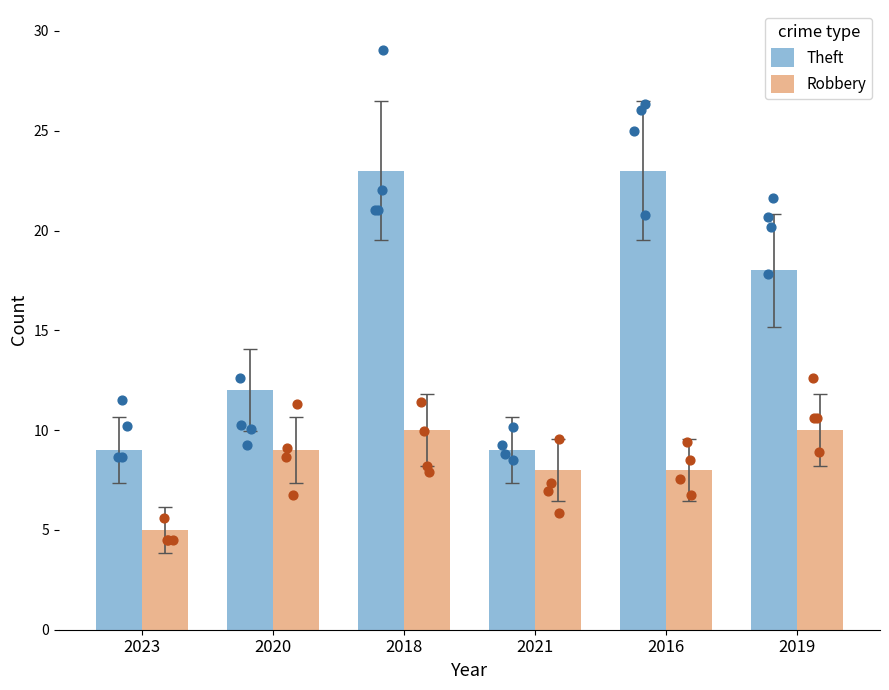

At how many categories does at least one series exceed 7?

6